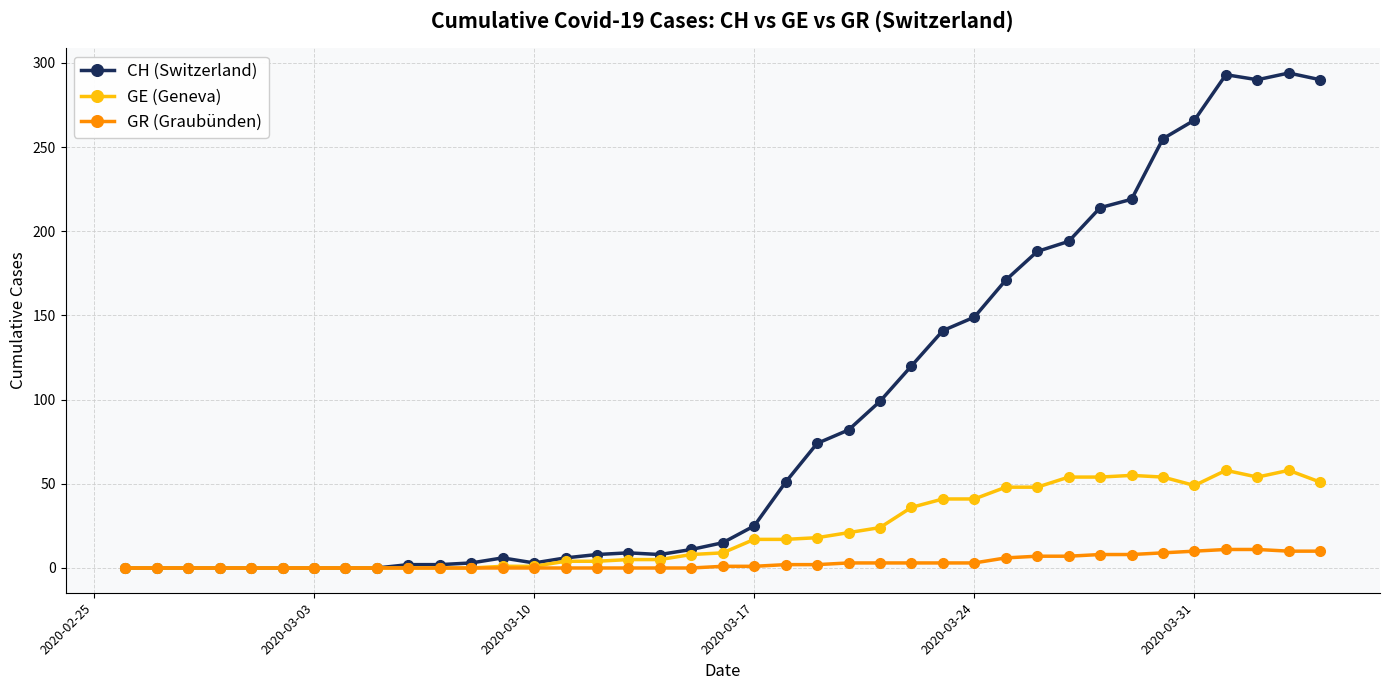

How many data points in GE (Geneva) are less than 9?

19